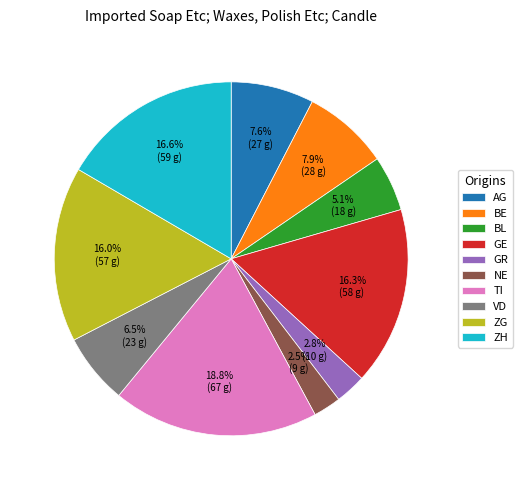

Is there a majority slice in this chart?

No